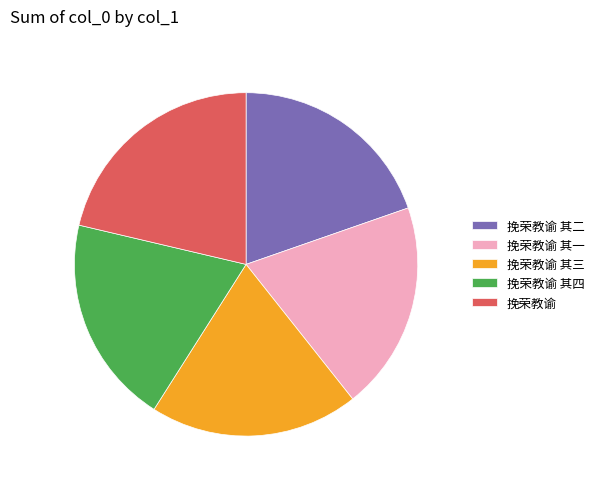

Approximately how many times larger is the value at 挽荣教谕 其一 compared to 挽荣教谕?

0.9